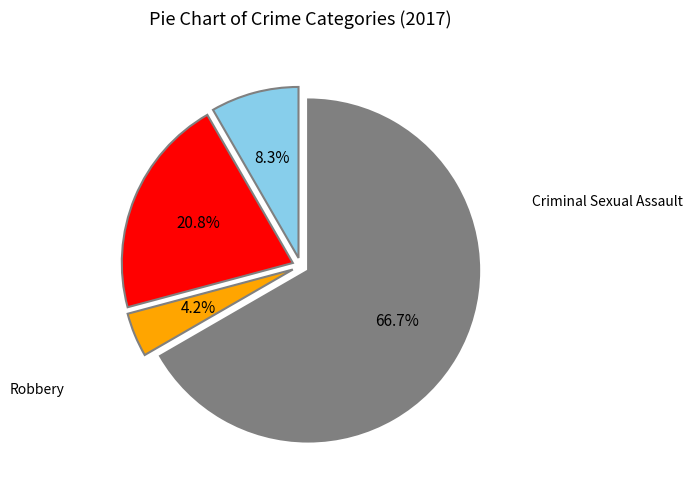

Count the number of slices in the pie.

4